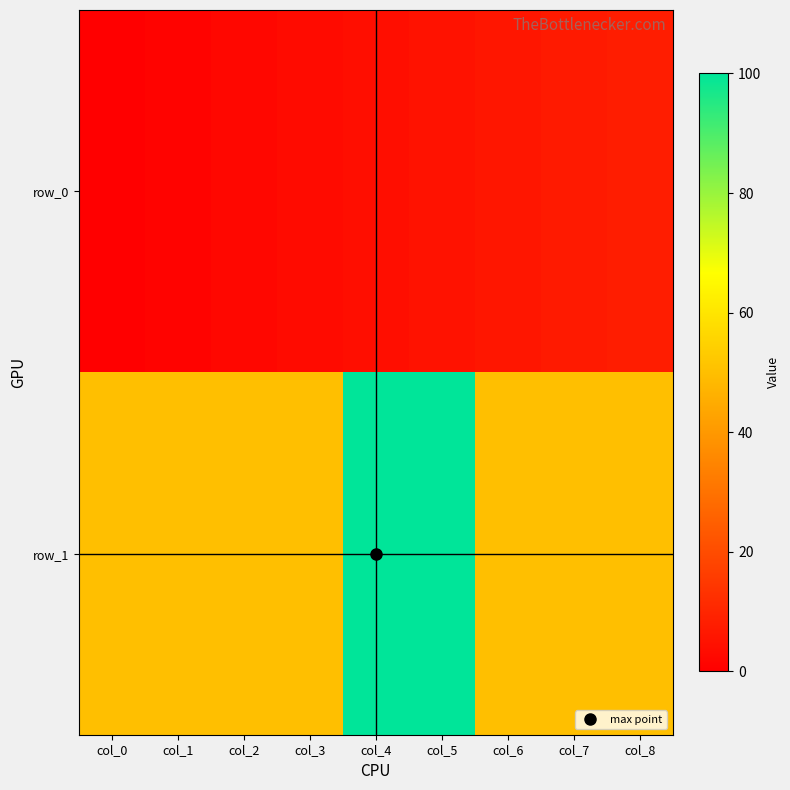

The value of row_1 at col_8 is 50. True or false?

True